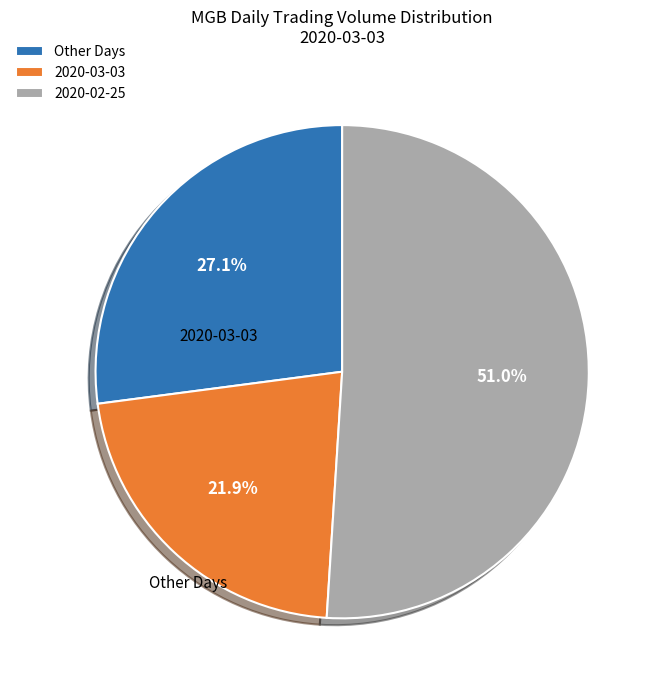

Does any single category account for the majority?

Yes